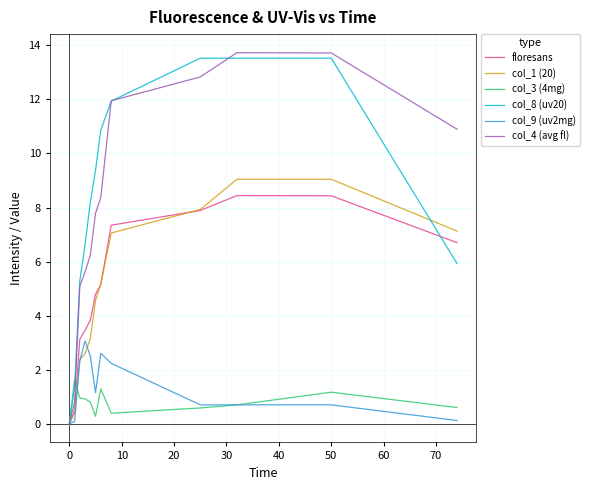

How many lines are shown in the chart?

6